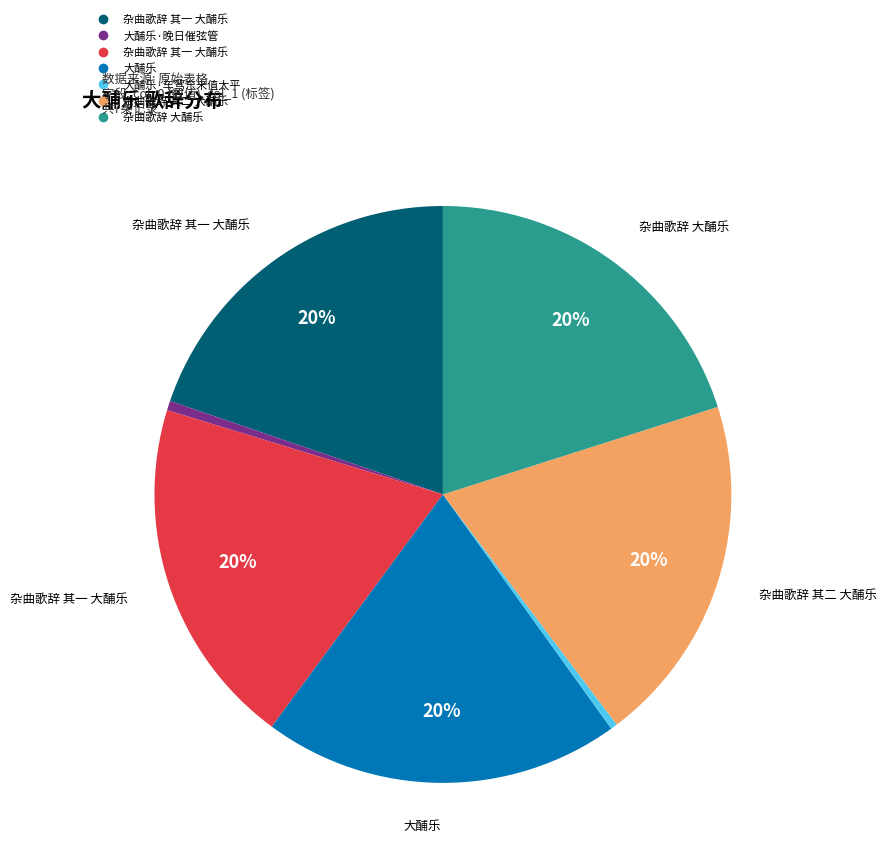

To the nearest percent, what is the average slice percentage?

14%